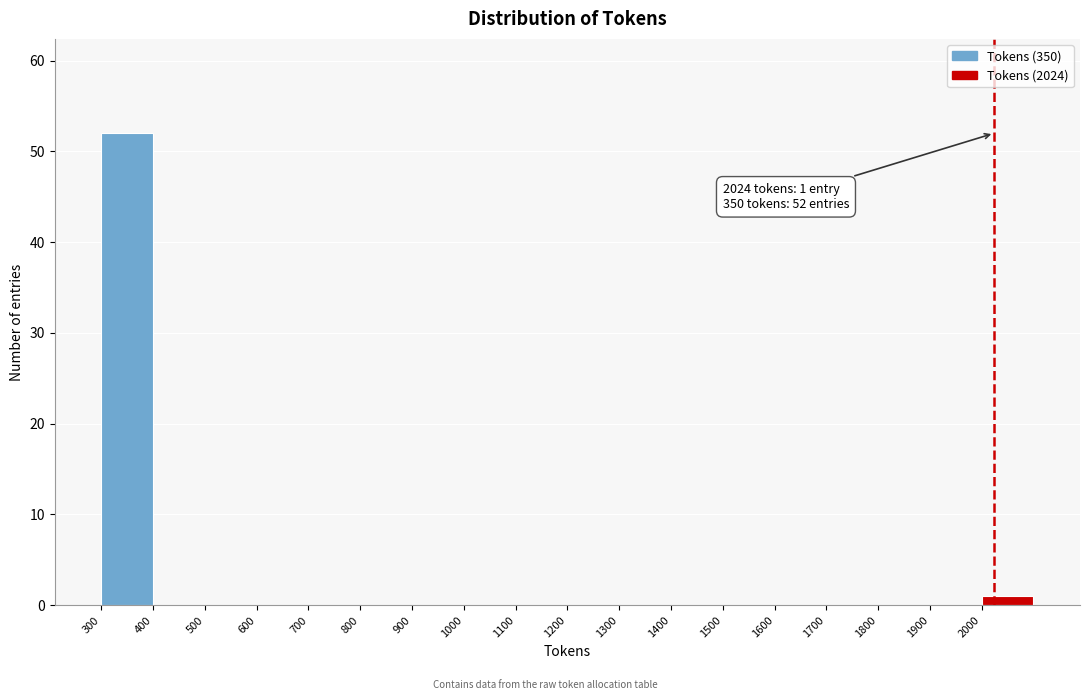

Over which range of the x-axis is the bar tallest?

300 to 400